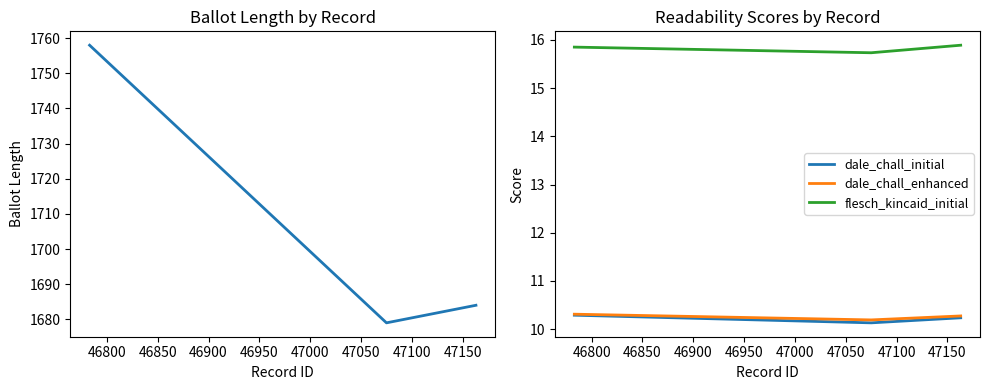

What is the lowest value of the dale_chall_enhanced series?

10.2